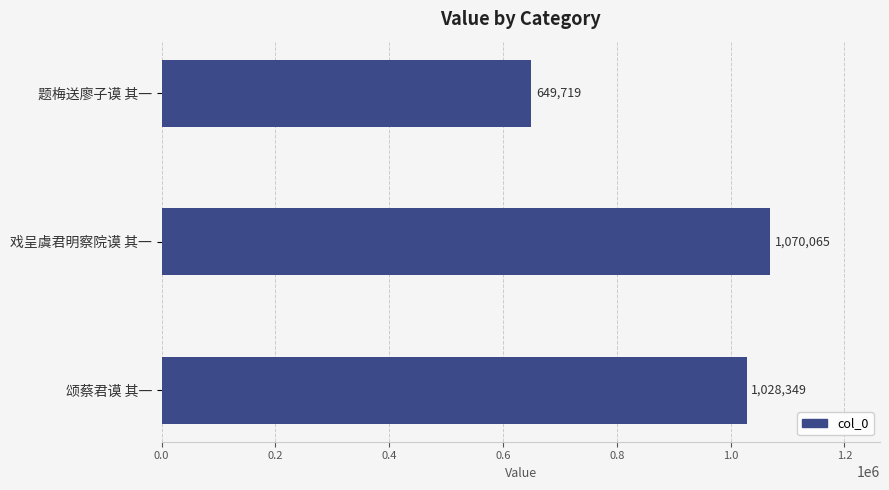

The chart shows a value of 1070065 at 戏呈虞君明察院谟 其一. True or false?

True